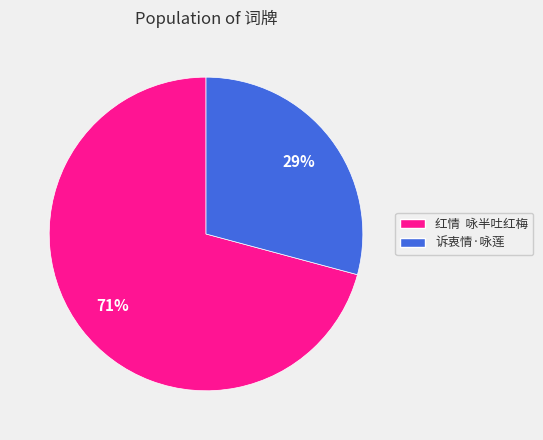

Combined, do 红情 咏半吐红梅 and 诉衷情·咏莲 account for over 50%?

Yes